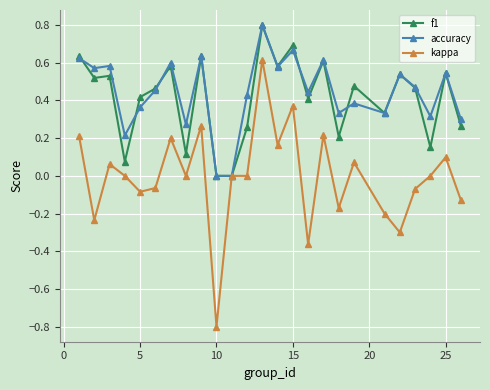

True or false: kappa has more than 1 interior local peaks.

True